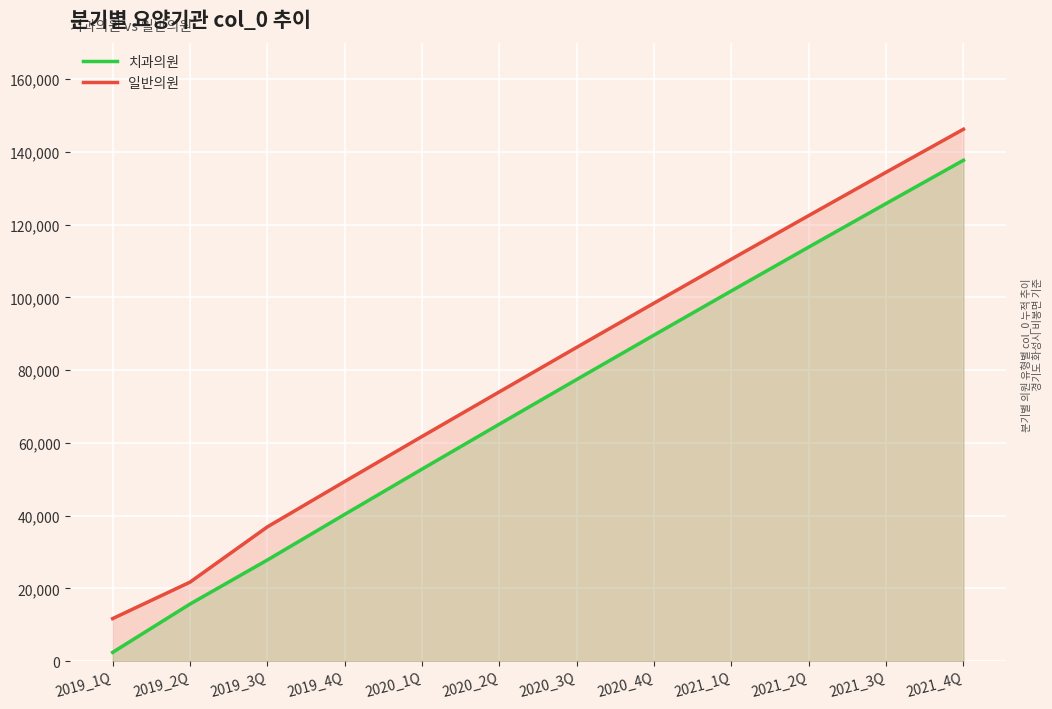

Which has a higher value, 2019_2Q or 2019_1Q?

2019_2Q